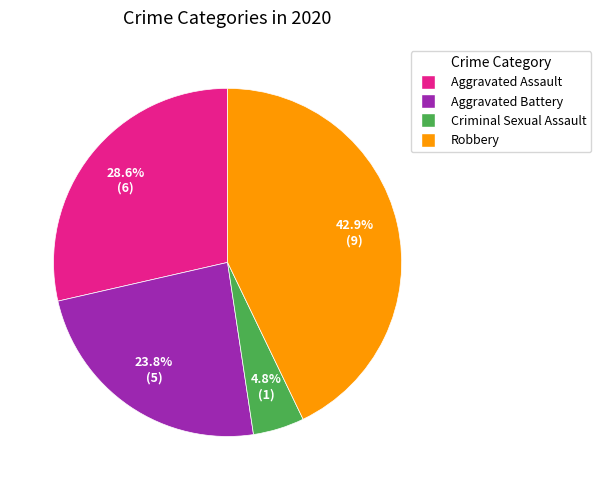

Does any single category account for the majority?

No